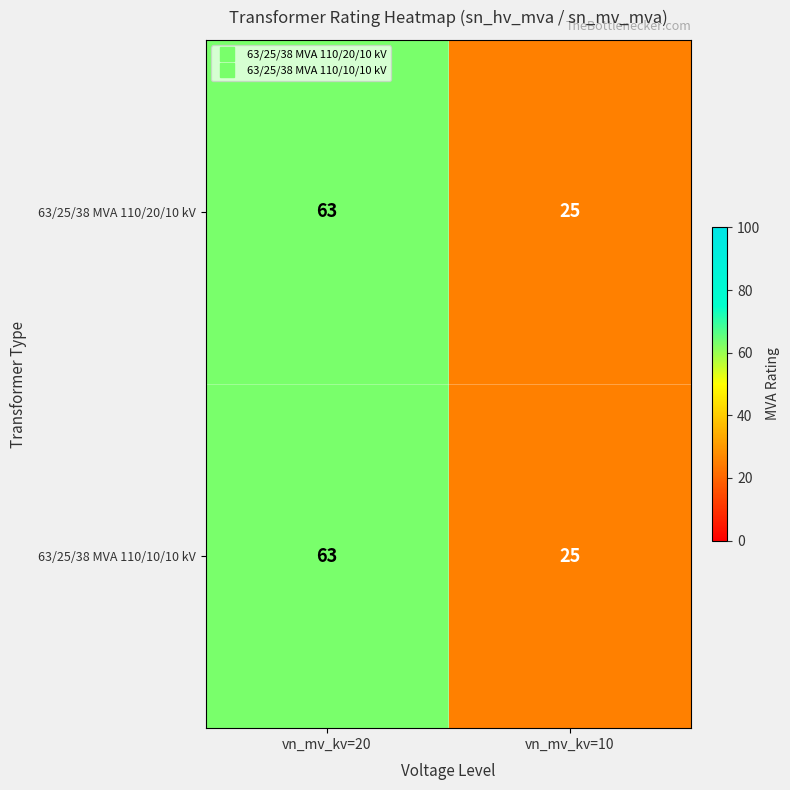

The 63/25/38 MVA 110/10/10 kV series shows 25 at vn_mv_kv=10. True or false?

True